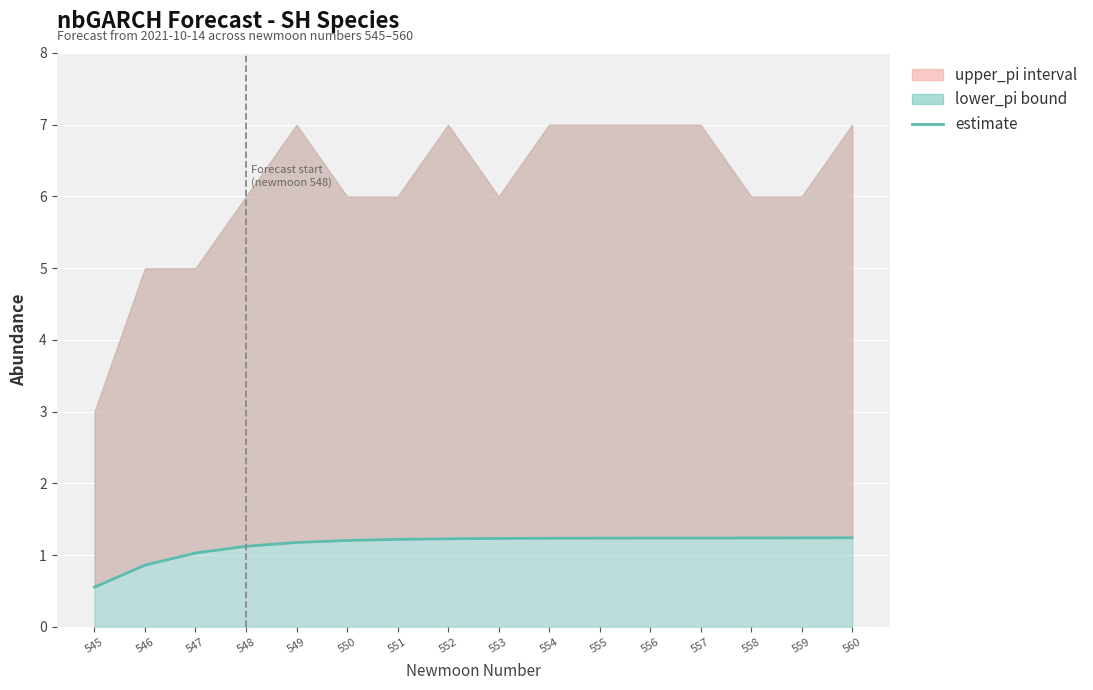

Reading left to right, extract all data points from this chart.

0.6	0.9	1.0	1.1	1.2	1.2	1.2	1.2	1.2	1.2	1.2	1.2	1.2	1.2	1.2	1.2